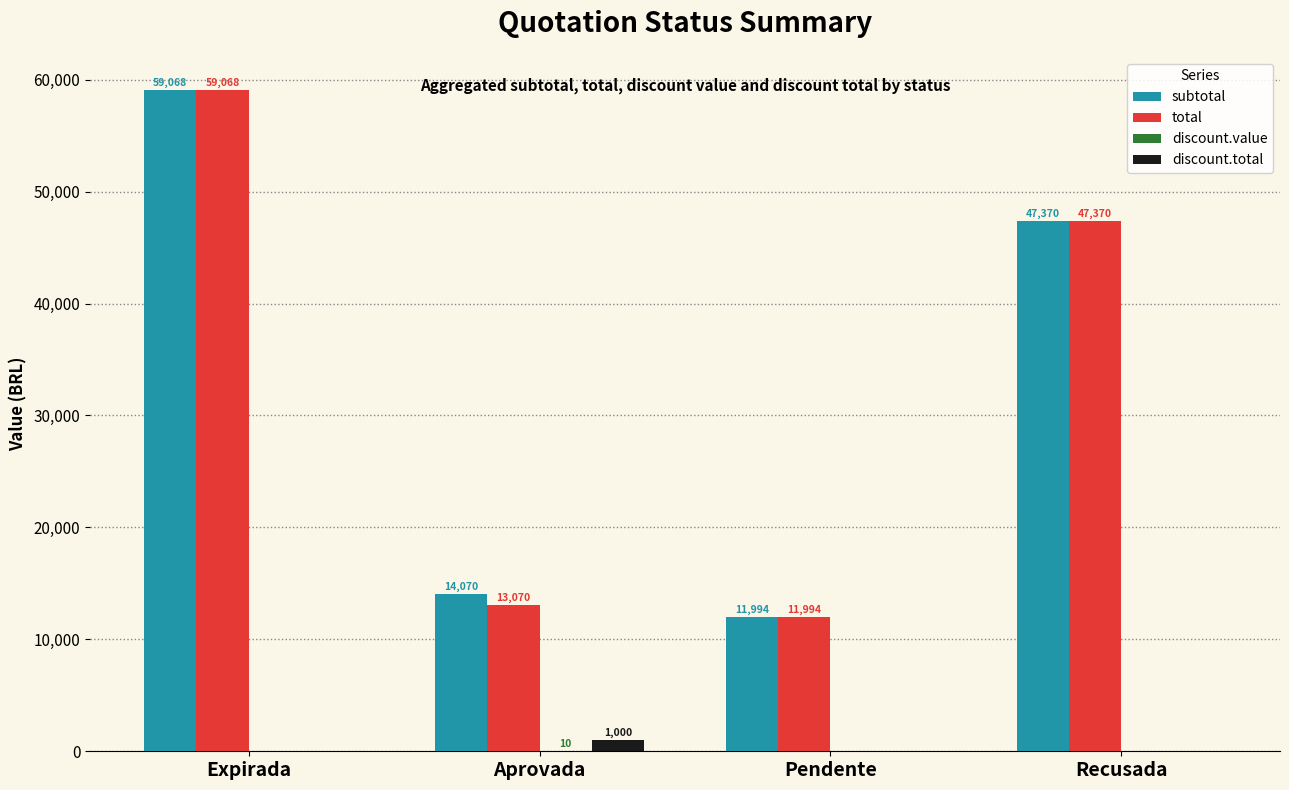

What is the average value of the total series?

32875.3